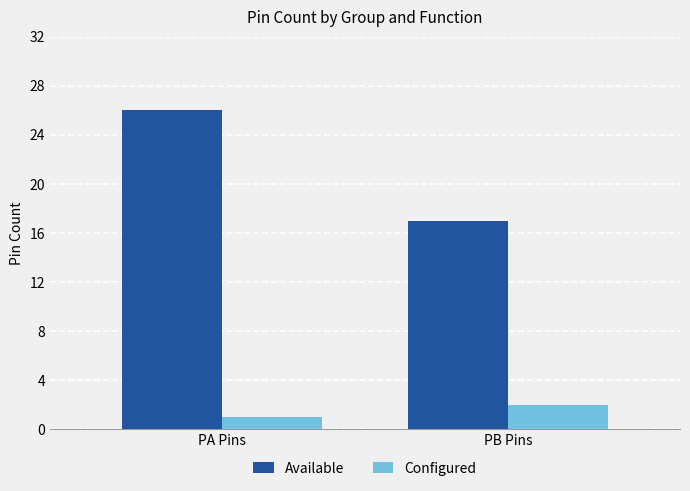

What are all the series names shown in the legend?

Available, Configured